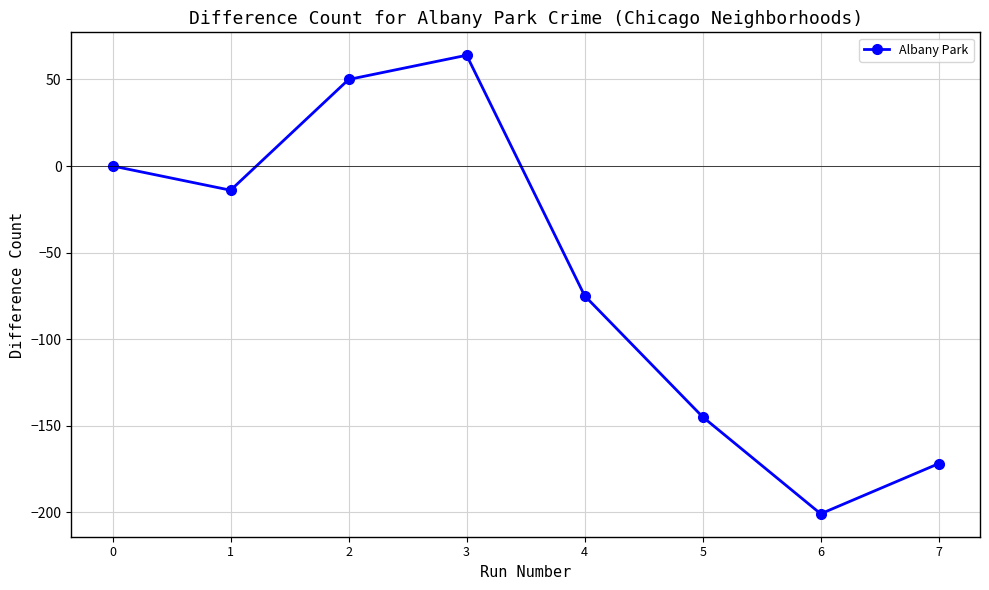

What is the sum of the values at 0 and 3?

64